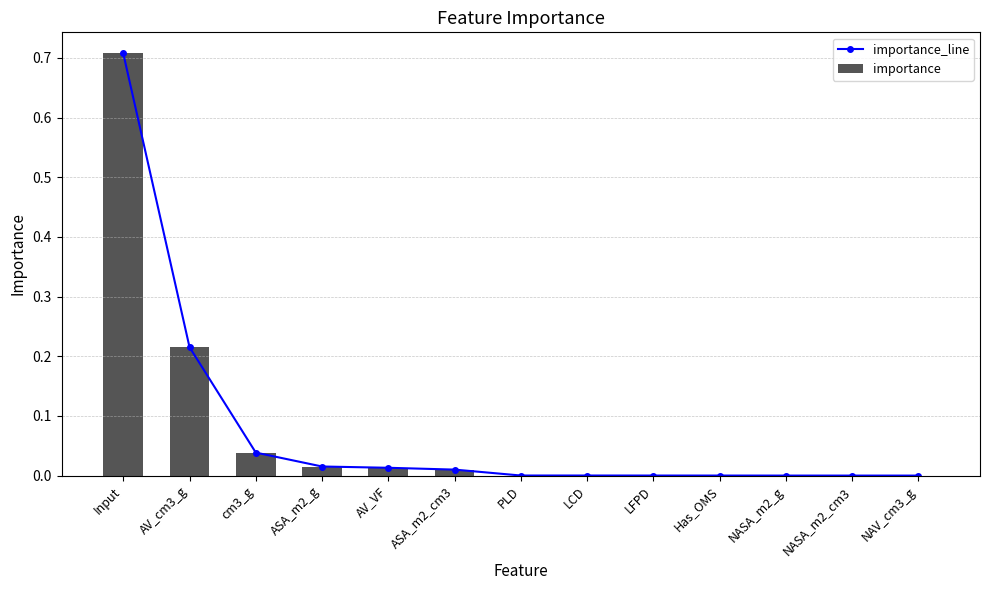

What is the label of the 12th bar from the right?

AV_cm3_g